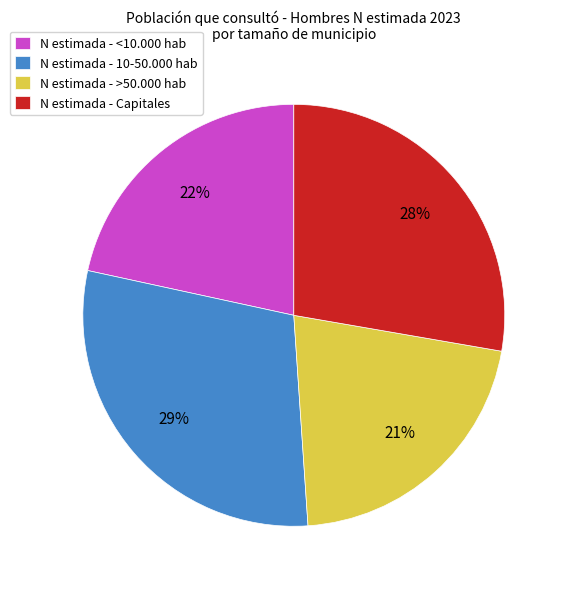

What is the ratio of the value at N estimada - <10.000 hab to the value at N estimada - Capitales?

0.8